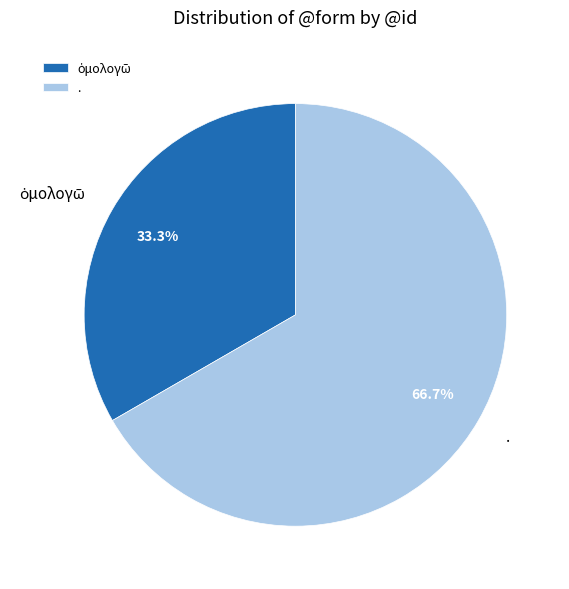

Does . account for over 50% of the chart?

Yes